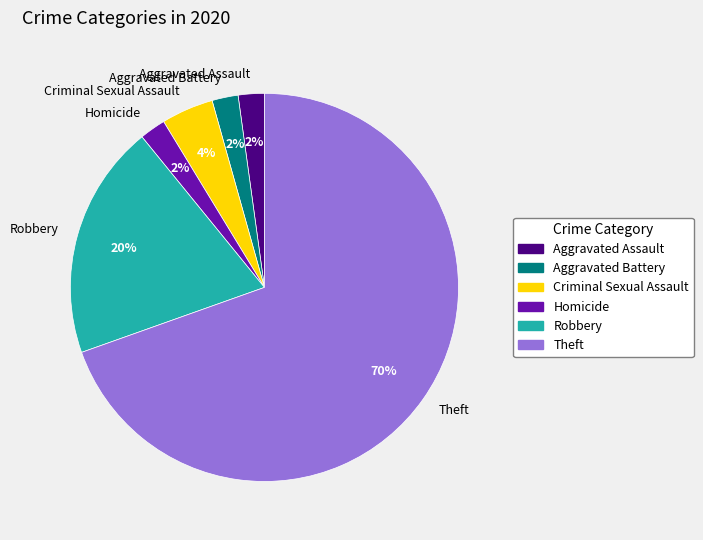

How many slices are in this pie chart?

6